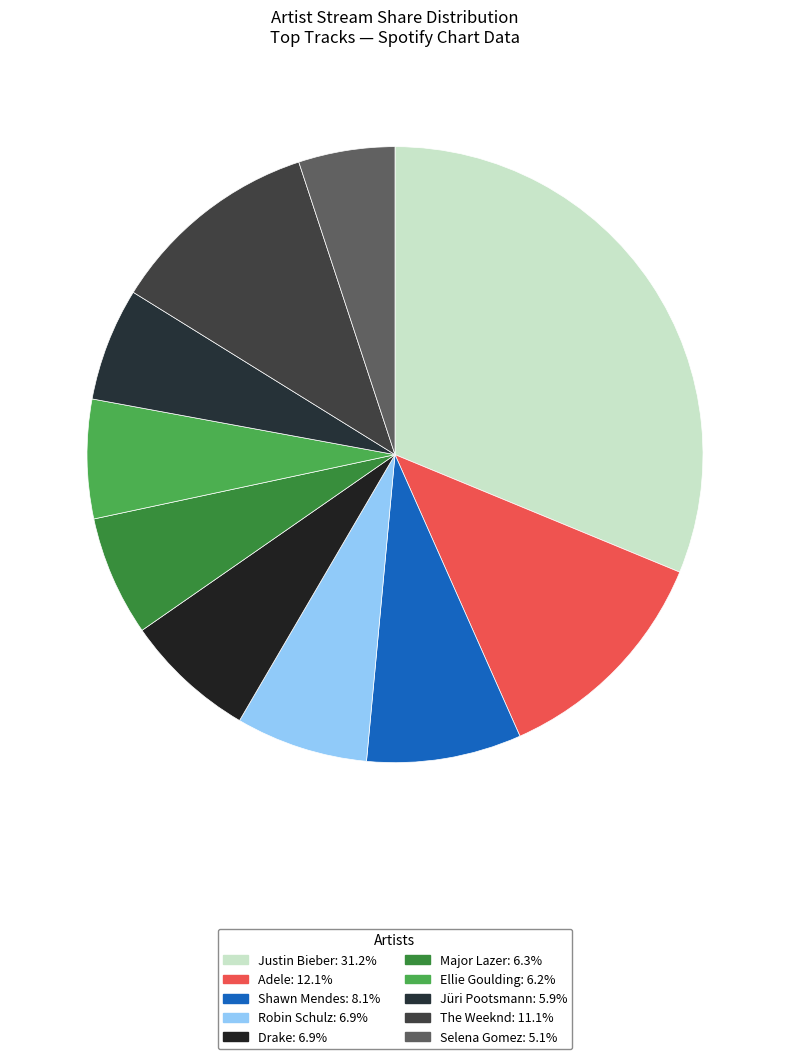

Which slice is the smallest?

Selena Gomez